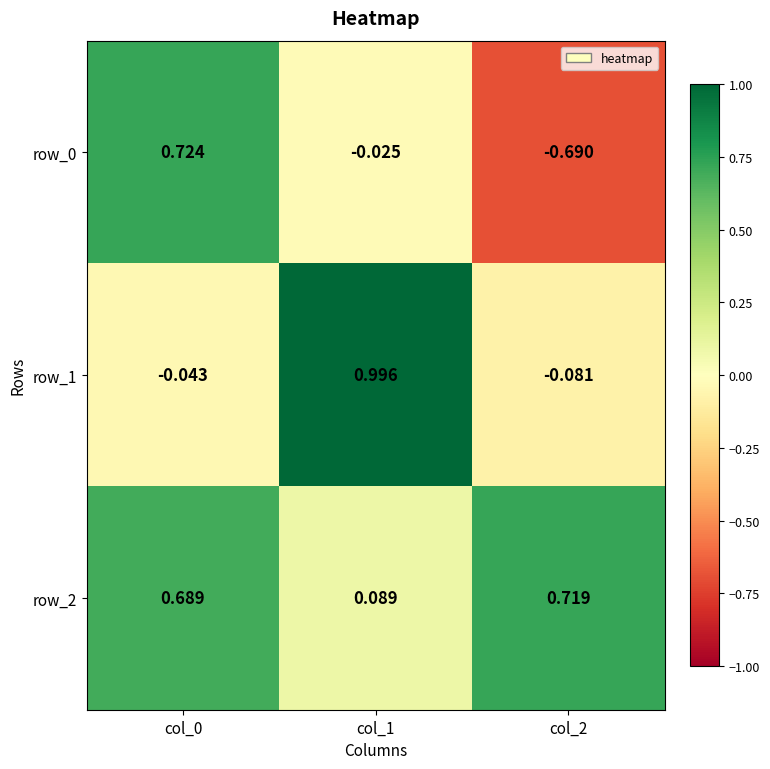

Is the value of row_0 at col_1 greater than the value of row_1 at col_2?

Yes